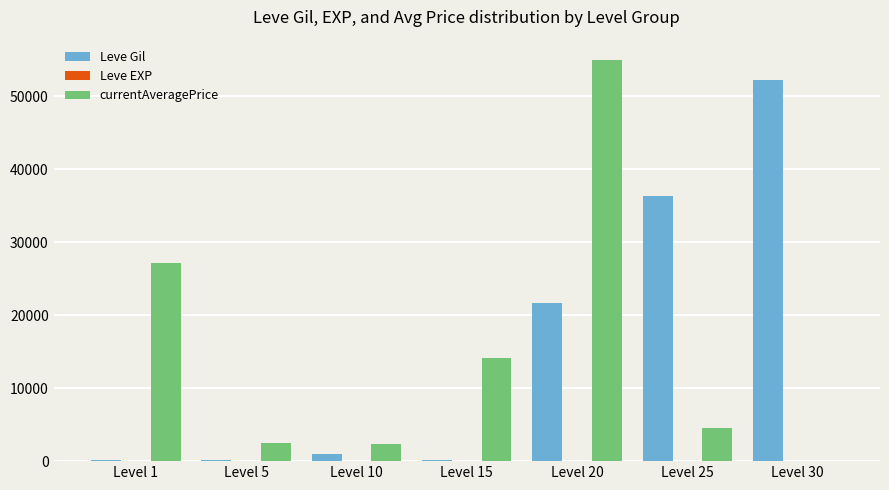

Where is Leve Gil nearest to the value 26190?

Level 20